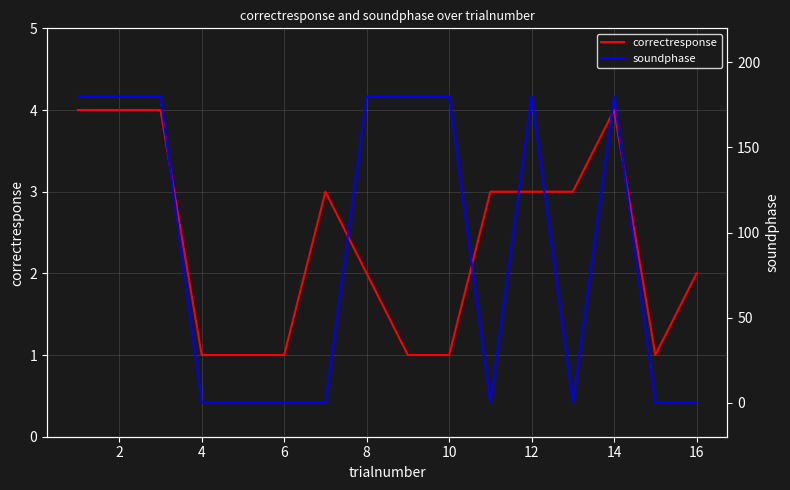

Which series has the widest spread of values?

soundphase